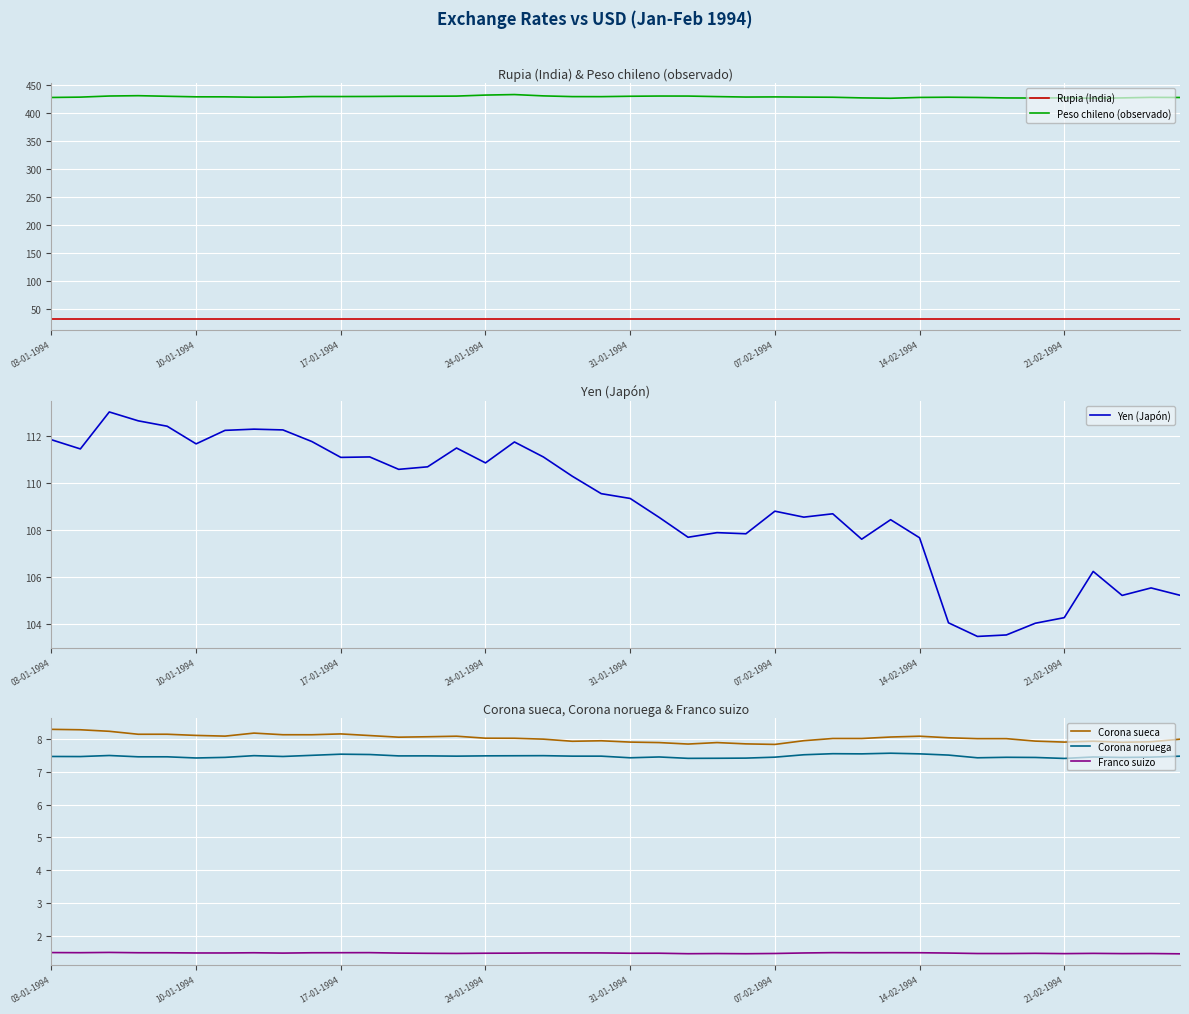

Which category has the lowest value in the Rupia (India) series?

03-01-1994